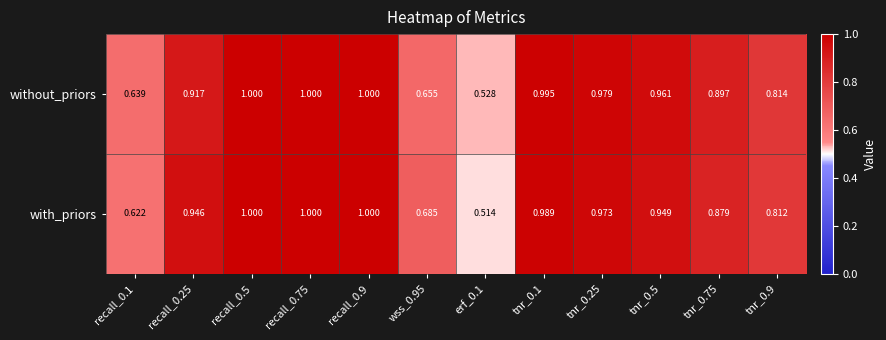

At tnr_0.25, list the series in order from smallest to largest.

with_priors, without_priors